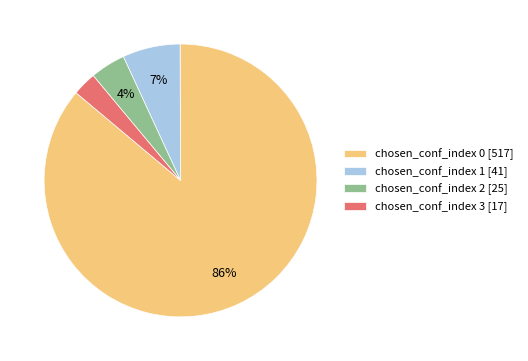

Which slice represents more than half of the pie?

chosen_conf_index 0